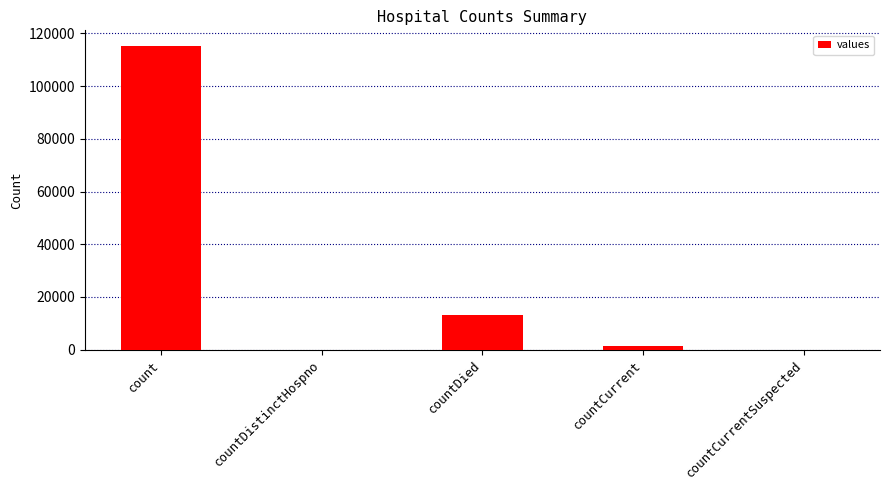

The chart shows a value of 0 at countDistinctHospno. True or false?

True